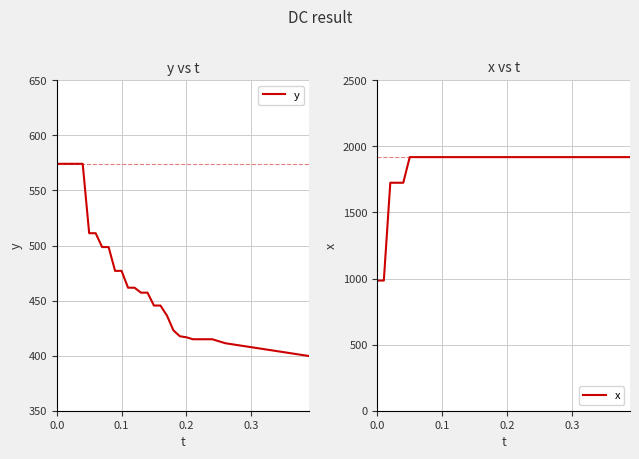

What is the difference between the maximum and minimum values in the x series?

934